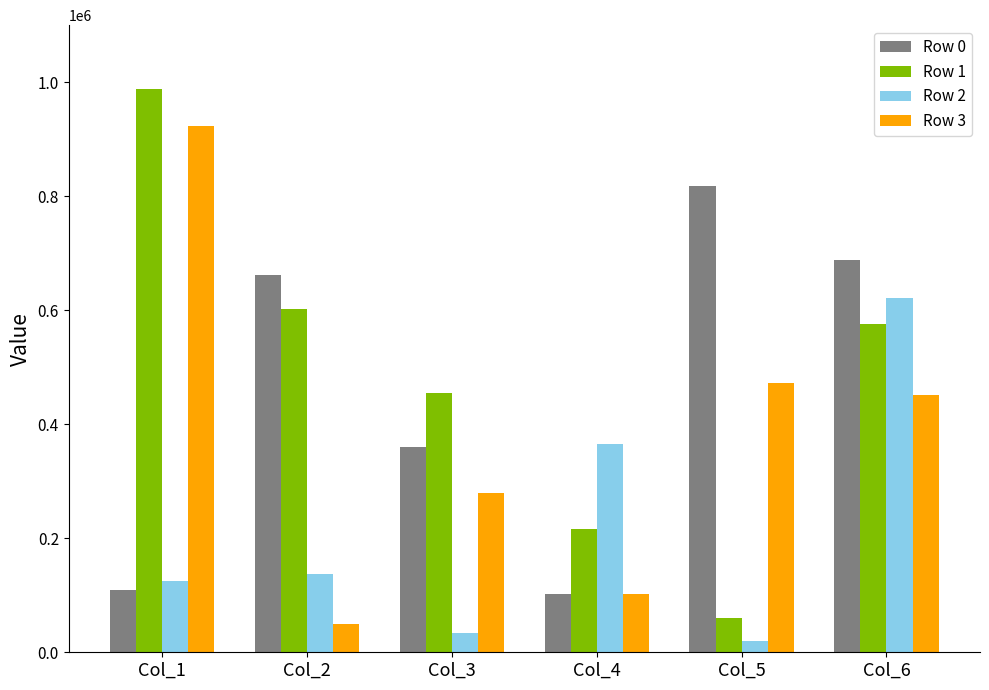

What is the value of the Row 3 bar at the 3rd from the left?

279006